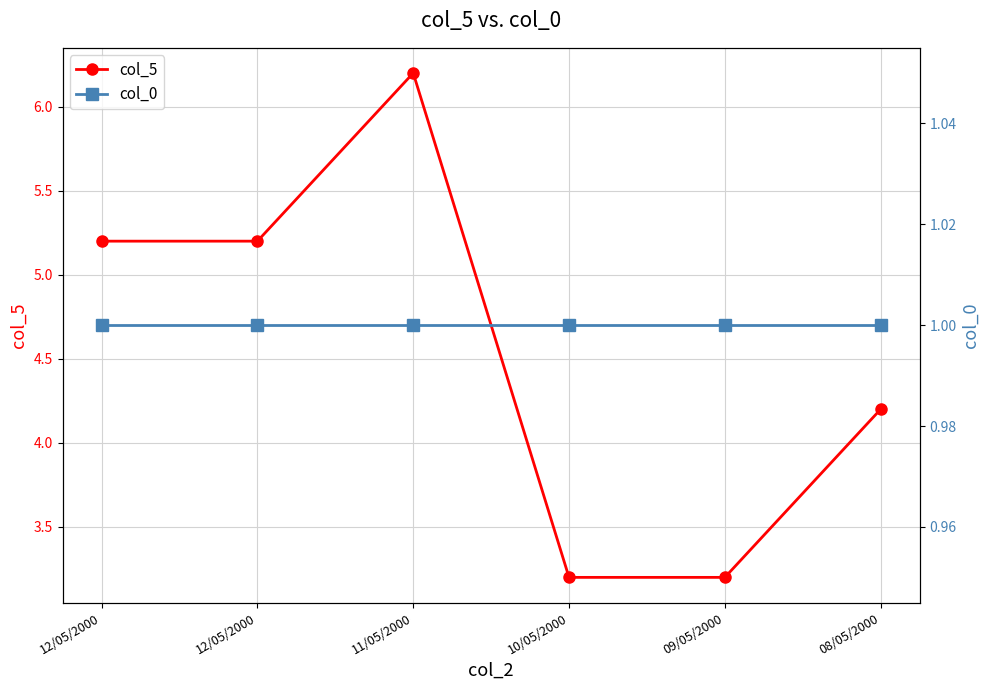

How many lines are shown in the chart?

2